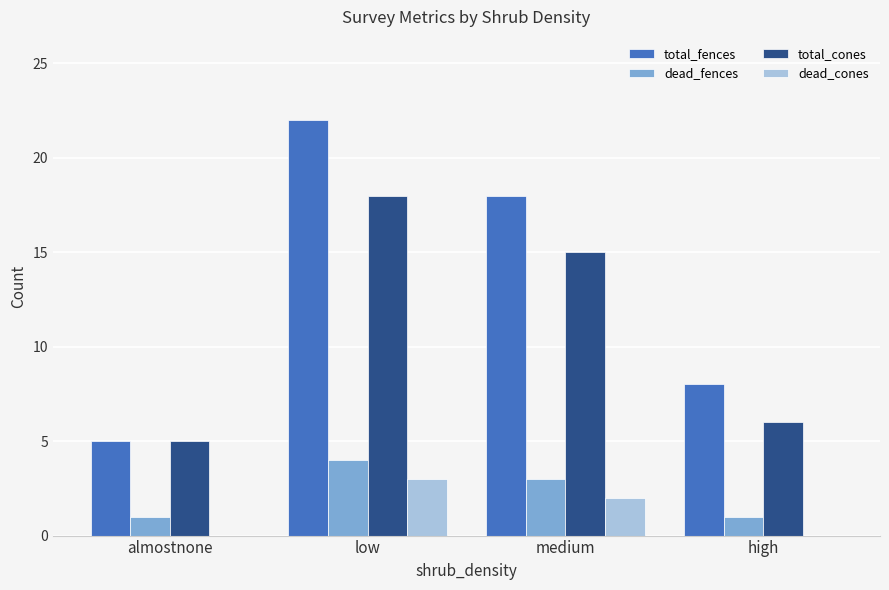

Which series has the largest total across all categories?

total_fences